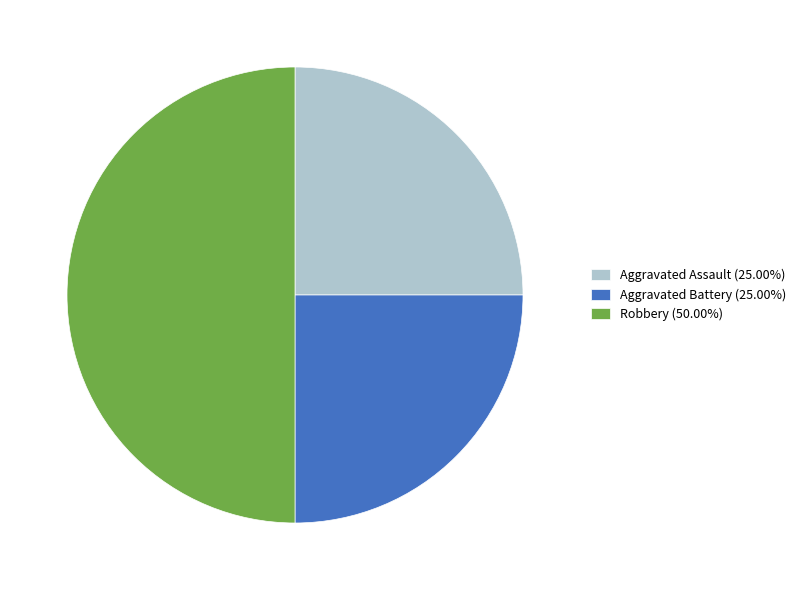

Does Aggravated Assault (25.00%) represent more than half of the total?

No